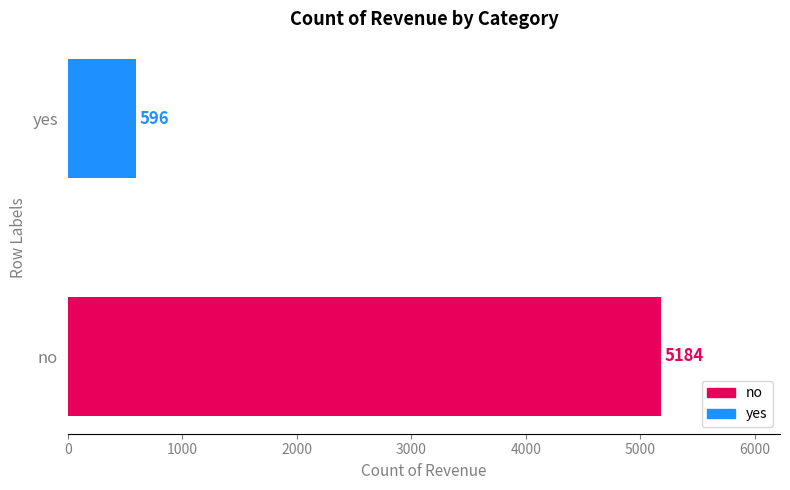

Reading bottom to top, list all the values displayed in this chart.

no=5184	yes=596